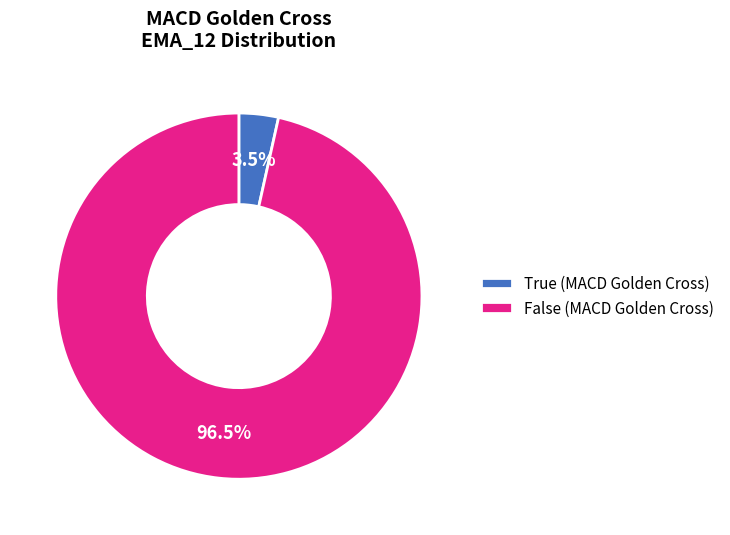

Does any single category account for the majority?

Yes